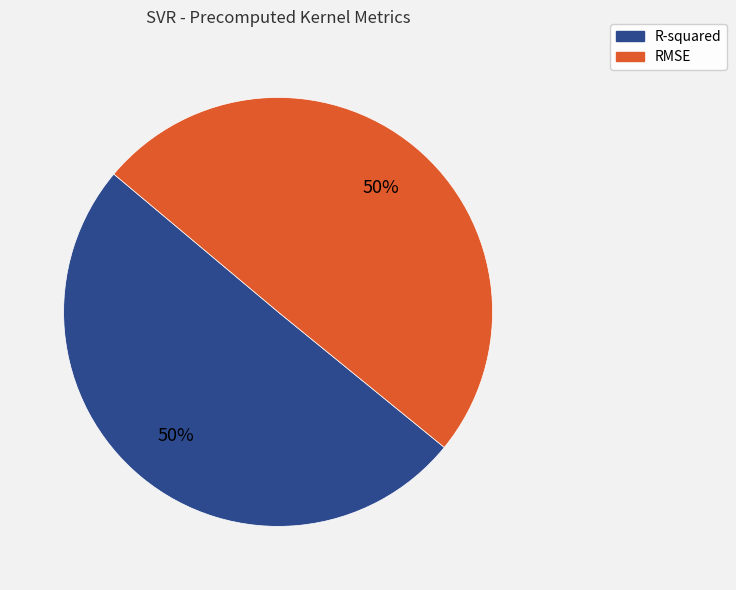

The R-squared slice represents 50% of the pie. True or false?

True